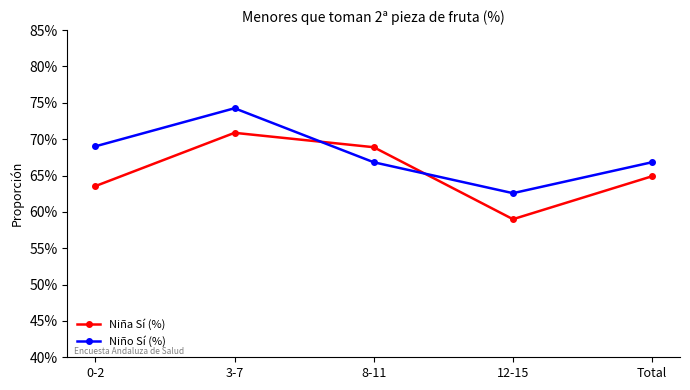

At which category is the sum across all series the highest?

3-7